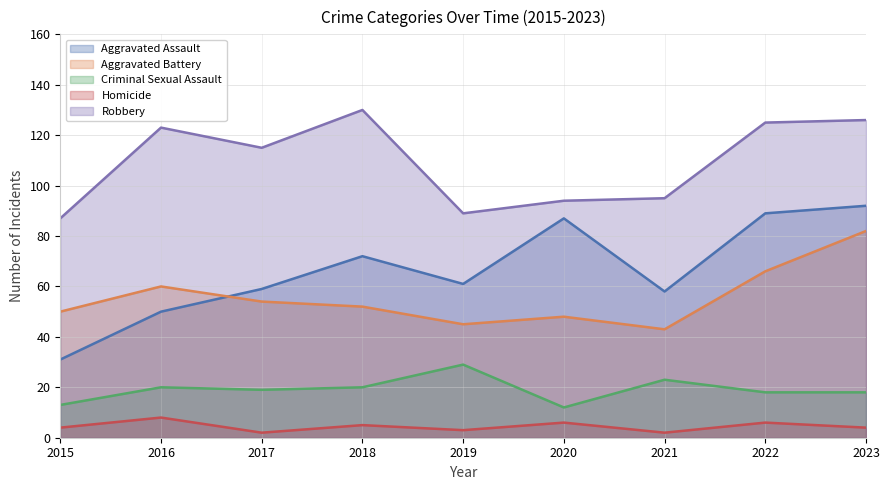

Is it true that Robbery equals 89 at 2019?

True